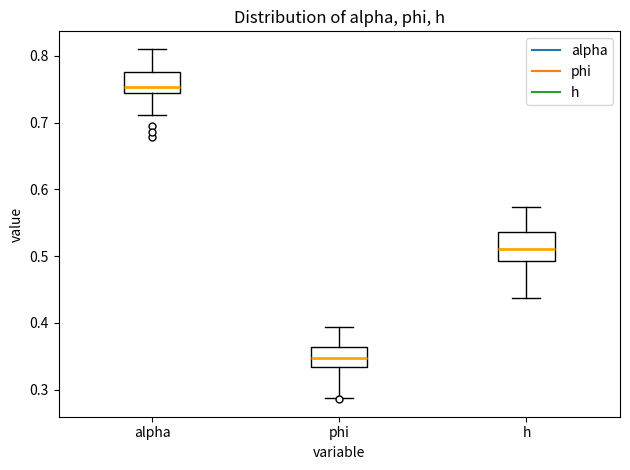

Reading left to right, read every box against the y-axis: the position of its median line, the range the box covers, and the ends of its whiskers. The values are not printed on the chart, so give them approximately, as read against the axis.

alpha: median 0.75, box 0.74 to 0.77, whiskers 0.71 to 0.81
phi: median 0.35, box 0.33 to 0.36, whiskers 0.29 to 0.39
h: median 0.51, box 0.49 to 0.54, whiskers 0.44 to 0.57